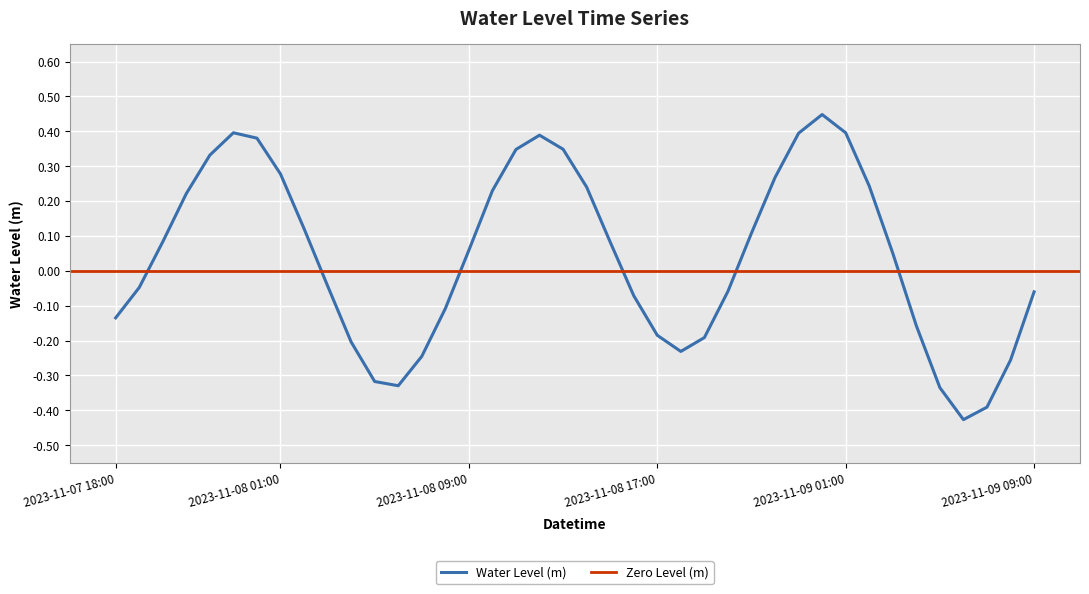

At which label does the data first exceed 0?

2023-11-07 20:00